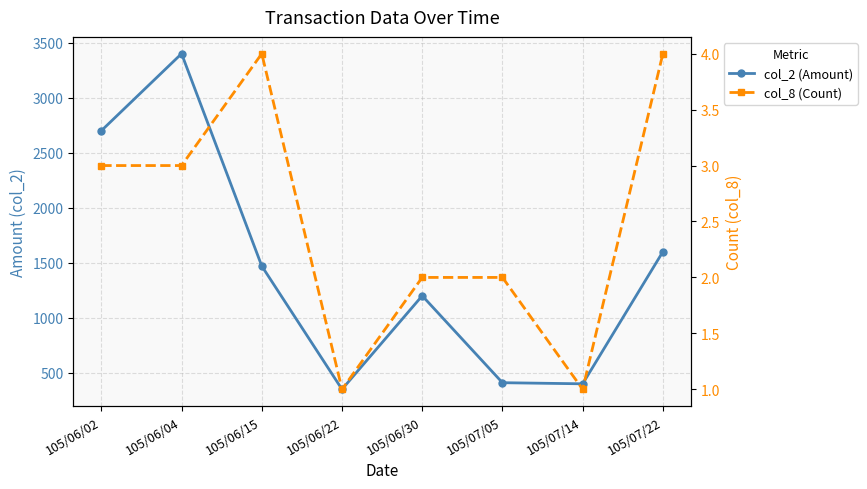

Count the col_8 (Count) values in the range 2 to 4.

6